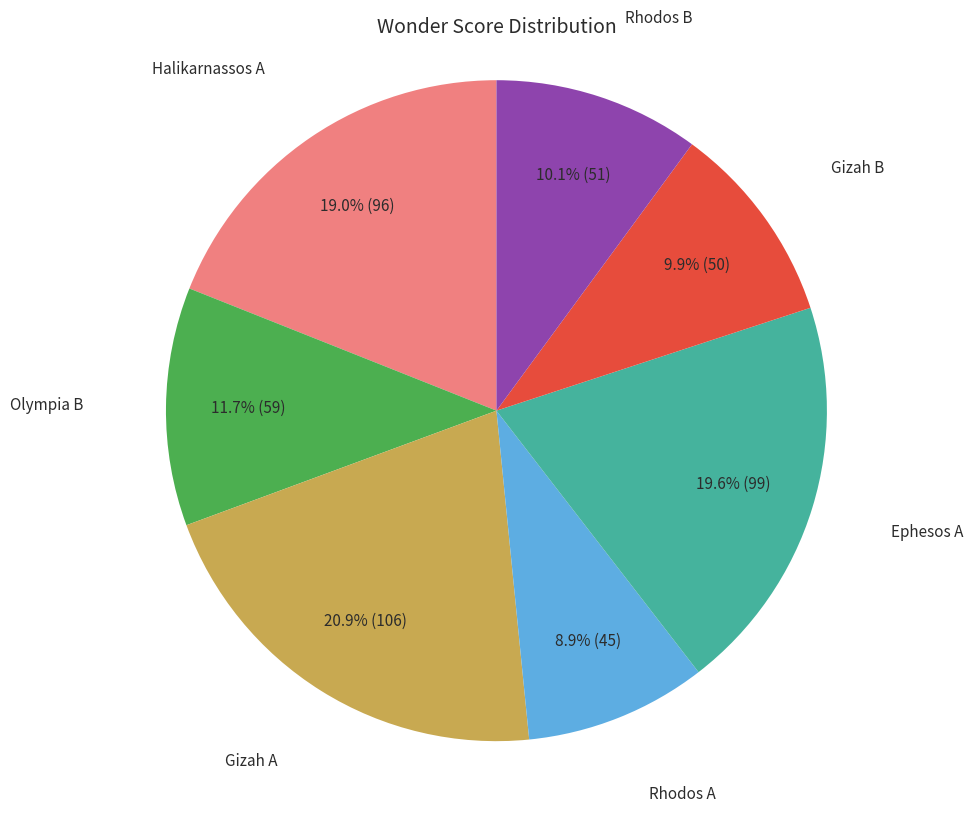

What portion of the pie excludes Rhodos B?

89.9%